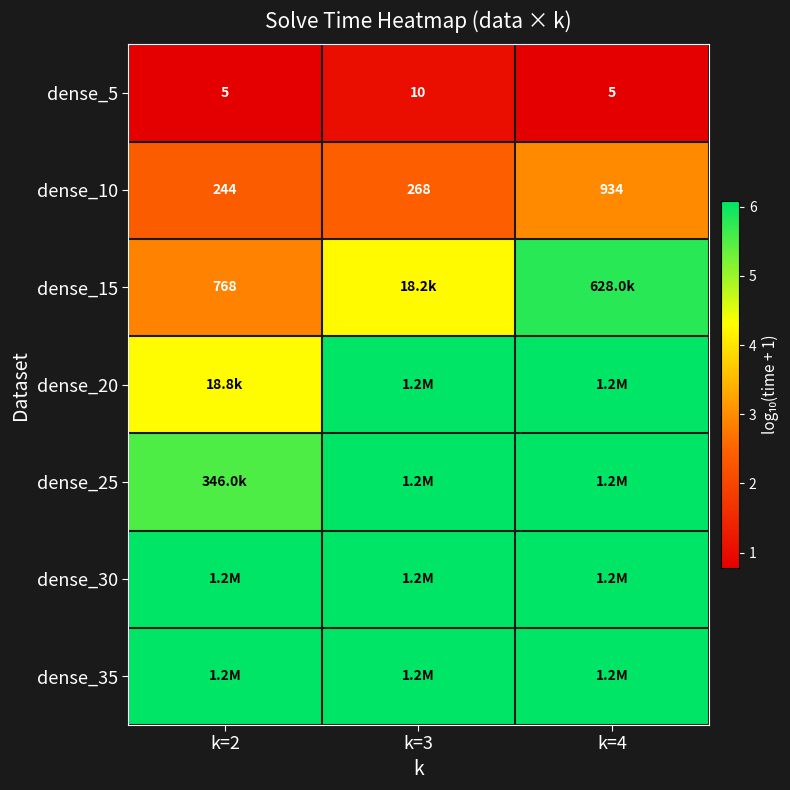

Is it true that dense_5 equals 0.8 at k=2?

True